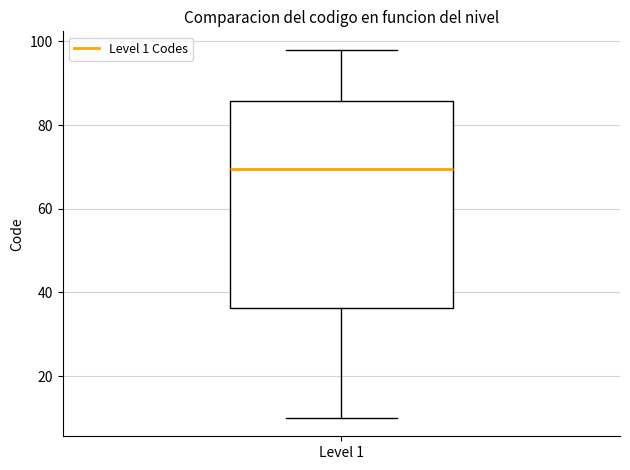

Read this box plot against the y-axis: the position of the median line, the range covered by the box, and the ends of both whiskers. The values are not printed on the chart, so give them approximately, as read against the axis.

median 70, box 36 to 86, whiskers 10 to 98